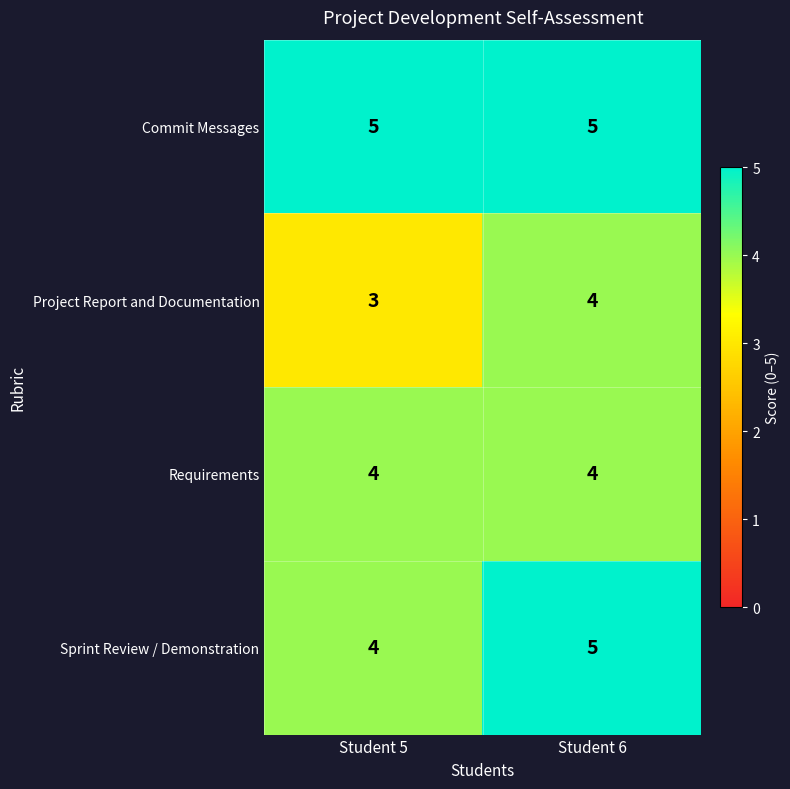

How many categories are shown in the chart?

2